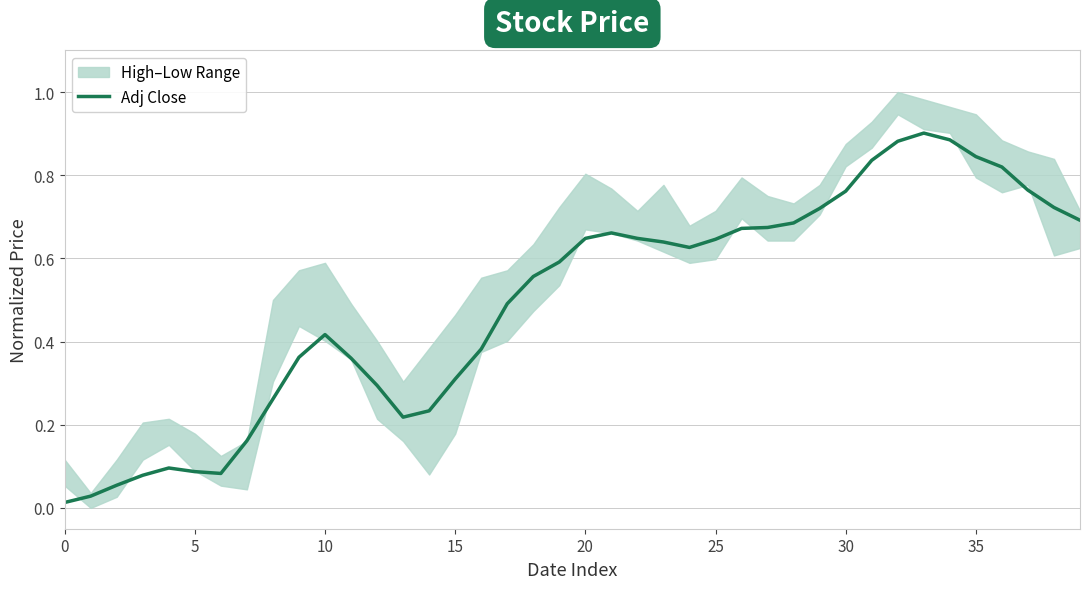

Reading left to right, list all the values displayed in this chart.

0.0	0.0	0.1	0.1	0.1	0.1	0.1	0.2	0.3	0.4	0.4	0.4	0.3	0.2	0.2	0.3	0.4	0.5	0.6	0.6	0.6	0.7	0.6	0.6	0.6	0.6	0.7	0.7	0.7	0.7	0.8	0.8	0.9	0.9	0.9	0.8	0.8	0.8	0.7	0.7